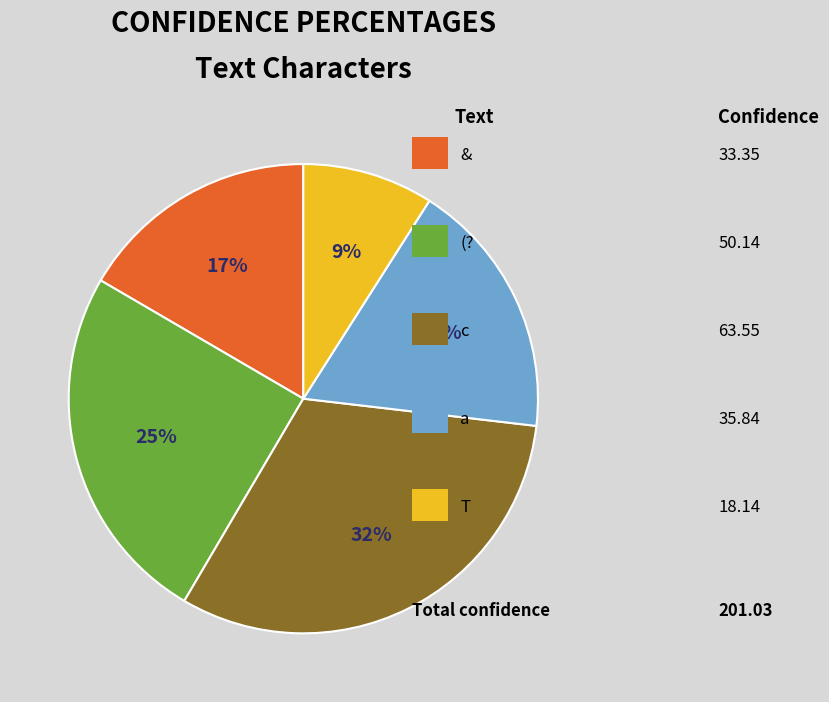

To the nearest percent, what is the difference between the largest and smallest slice percentages?

23%